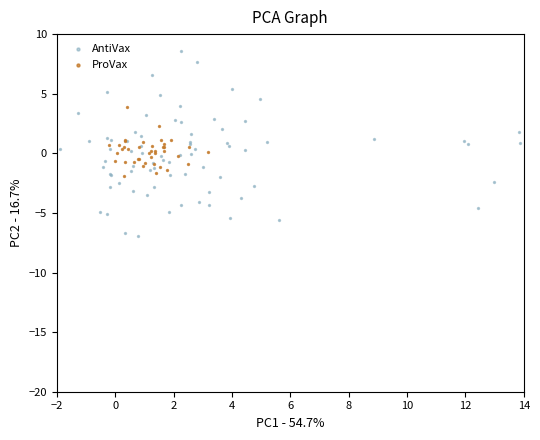

Which series reaches the maximum Y coordinate?

AntiVax